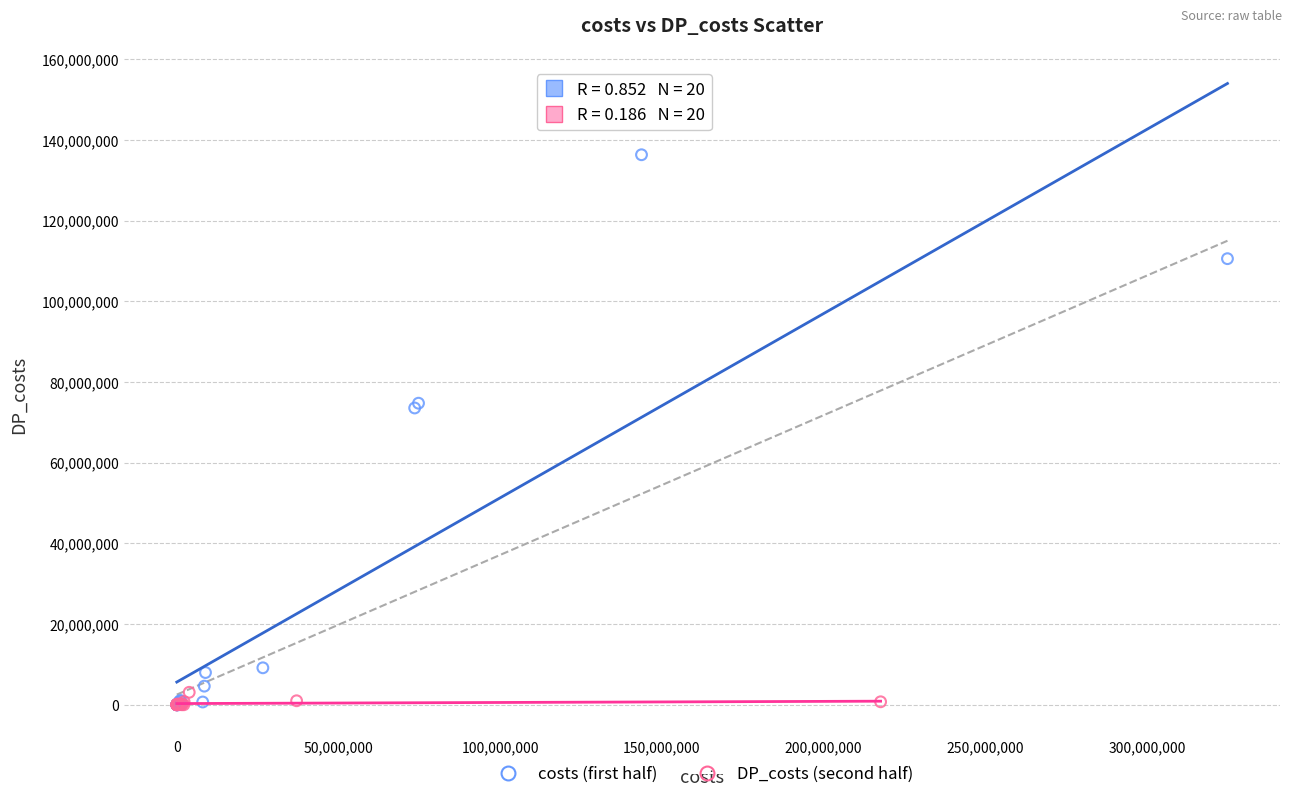

Which series contains the highest Y value?

costs (first half)